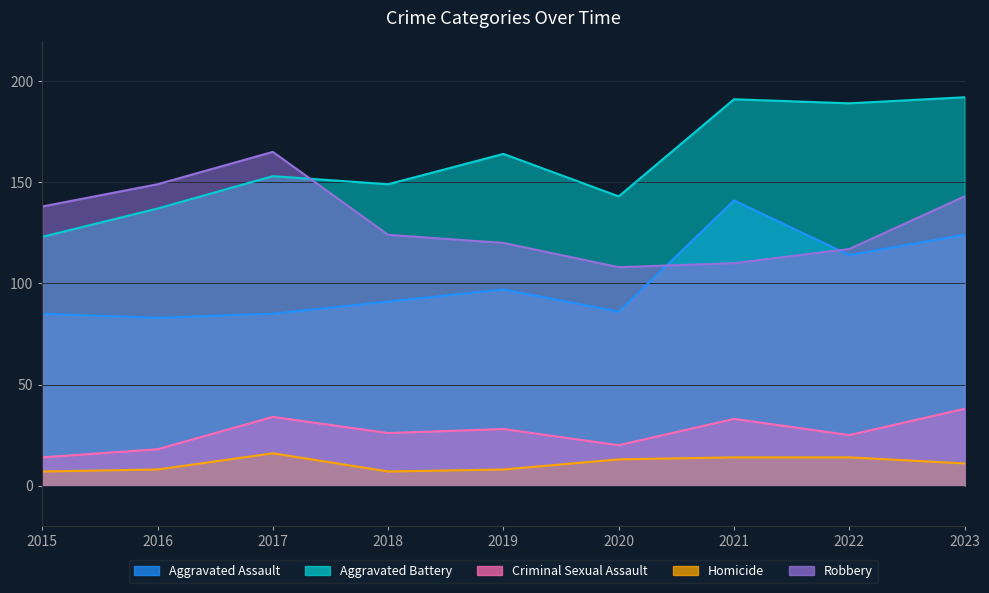

List the series in order of their peak value, lowest first.

Homicide, Criminal Sexual Assault, Aggravated Assault, Robbery, Aggravated Battery